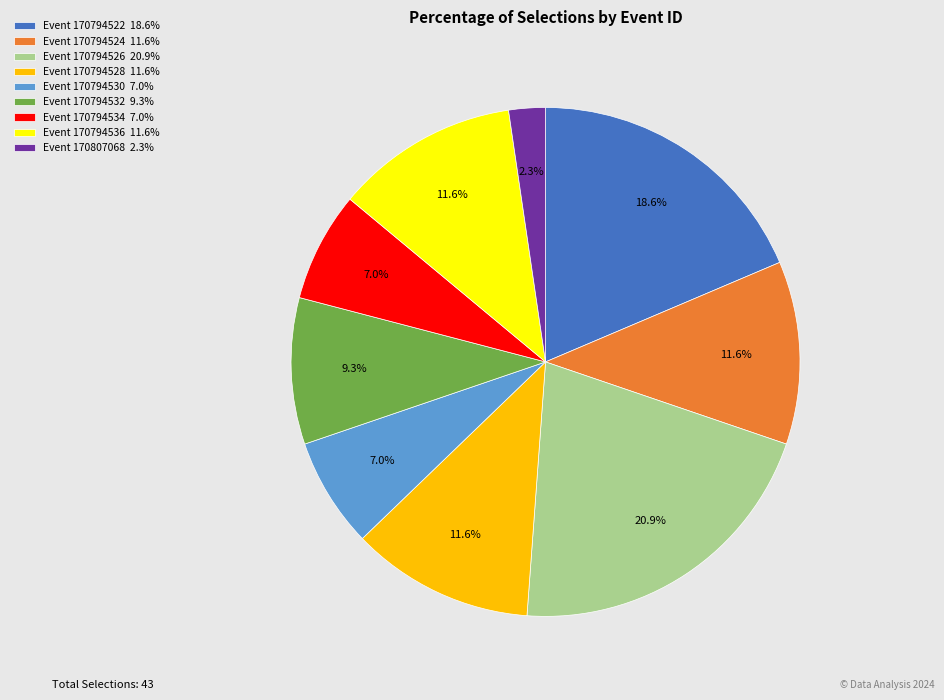

Which category has the smallest portion of the pie?

Event 170807068 2.3%